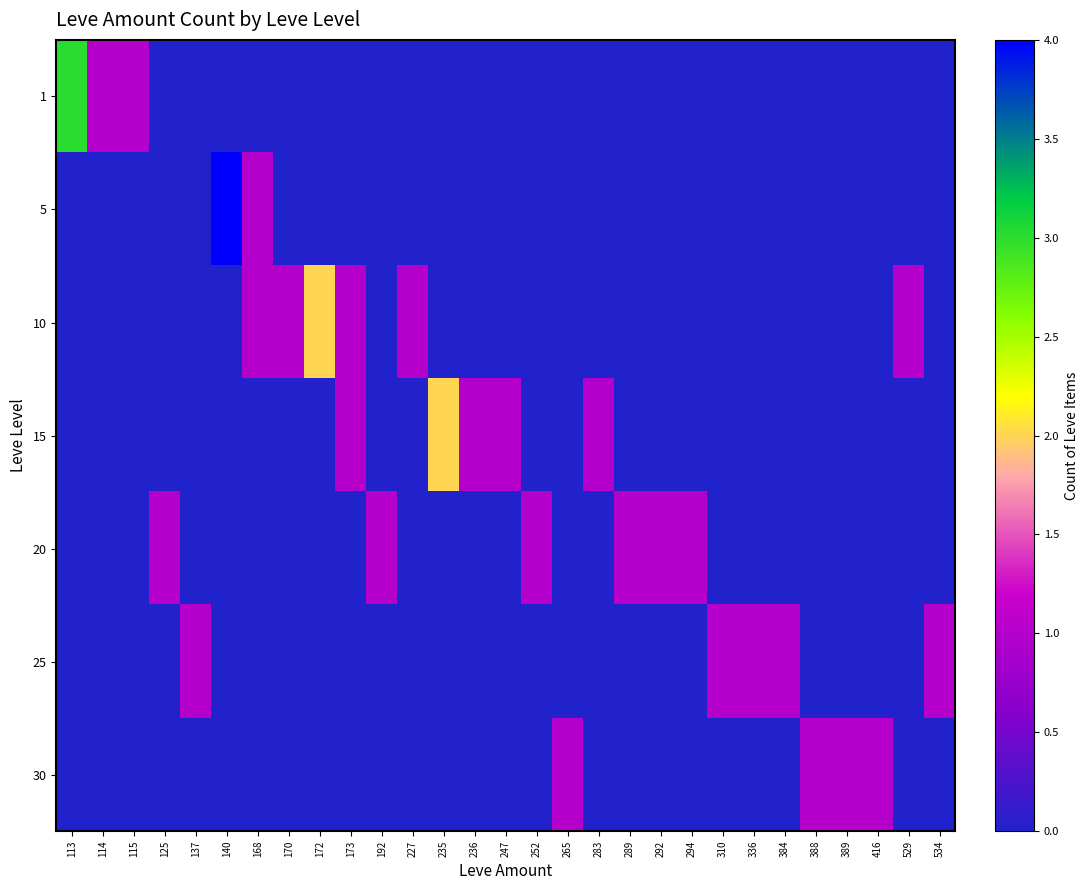

Reading right to left, list all the values displayed in this chart.

1: 534=0	529=0	416=0	389=0	388=0	384=0	336=0	310=0	294=0	292=0	289=0	283=0	265=0	252=0	247=0	236=0	235=0	227=0	192=0	173=0	172=0	170=0	168=0	140=0	137=0	125=0	115=1	114=1	113=3
5: 534=0	529=0	416=0	389=0	388=0	384=0	336=0	310=0	294=0	292=0	289=0	283=0	265=0	252=0	247=0	236=0	235=0	227=0	192=0	173=0	172=0	170=0	168=1	140=4	137=0	125=0	115=0	114=0	113=0
10: 534=0	529=1	416=0	389=0	388=0	384=0	336=0	310=0	294=0	292=0	289=0	283=0	265=0	252=0	247=0	236=0	235=0	227=1	192=0	173=1	172=2	170=1	168=1	140=0	137=0	125=0	115=0	114=0	113=0
15: 534=0	529=0	416=0	389=0	388=0	384=0	336=0	310=0	294=0	292=0	289=0	283=1	265=0	252=0	247=1	236=1	235=2	227=0	192=0	173=1	172=0	170=0	168=0	140=0	137=0	125=0	115=0	114=0	113=0
20: 534=0	529=0	416=0	389=0	388=0	384=0	336=0	310=0	294=1	292=1	289=1	283=0	265=0	252=1	247=0	236=0	235=0	227=0	192=1	173=0	172=0	170=0	168=0	140=0	137=0	125=1	115=0	114=0	113=0
25: 534=1	529=0	416=0	389=0	388=0	384=1	336=1	310=1	294=0	292=0	289=0	283=0	265=0	252=0	247=0	236=0	235=0	227=0	192=0	173=0	172=0	170=0	168=0	140=0	137=1	125=0	115=0	114=0	113=0
30: 534=0	529=0	416=1	389=1	388=1	384=0	336=0	310=0	294=0	292=0	289=0	283=0	265=1	252=0	247=0	236=0	235=0	227=0	192=0	173=0	172=0	170=0	168=0	140=0	137=0	125=0	115=0	114=0	113=0